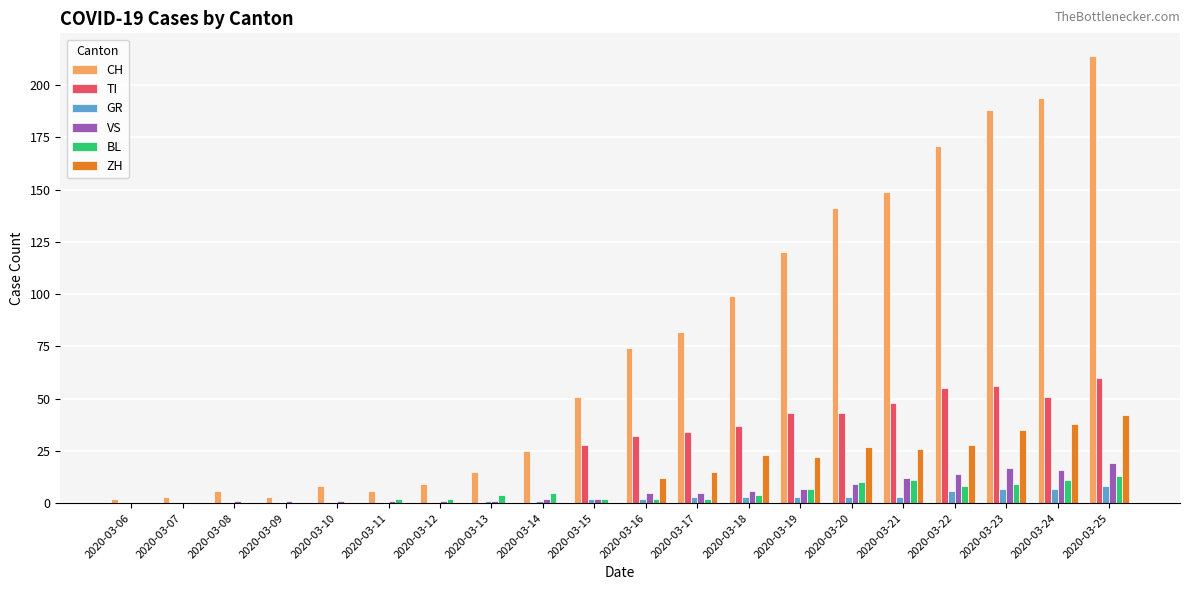

The value of BL at 2020-03-12 is 2. True or false?

True